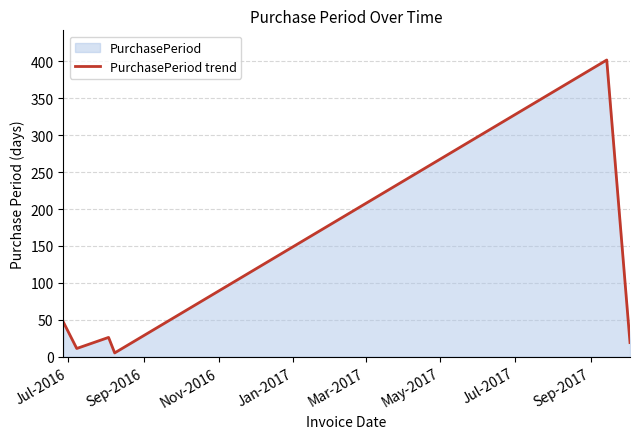

What is the difference between the maximum and minimum values?

397